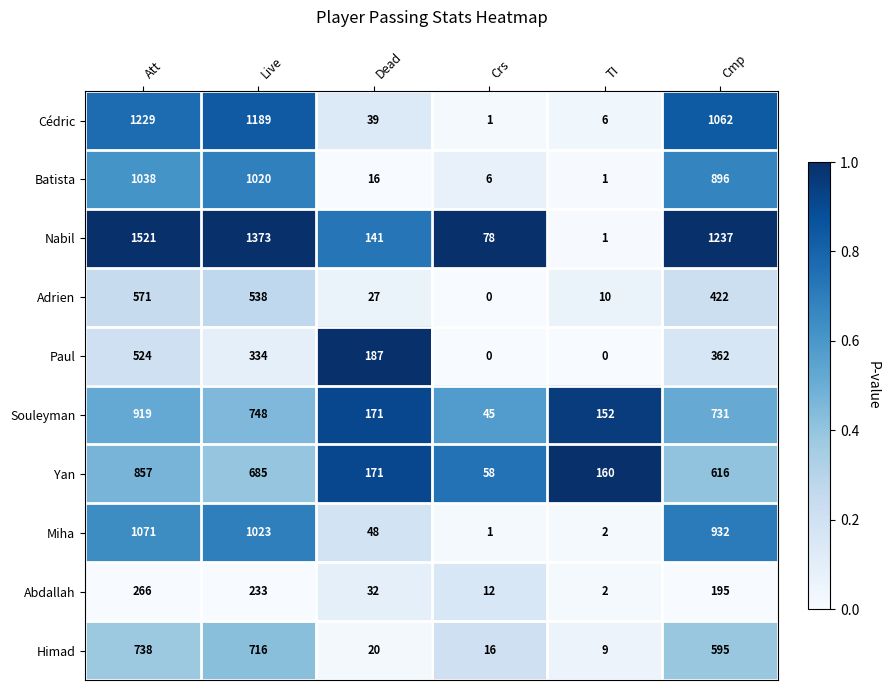

Between Att and Live, which series saw the biggest shift?

Paul